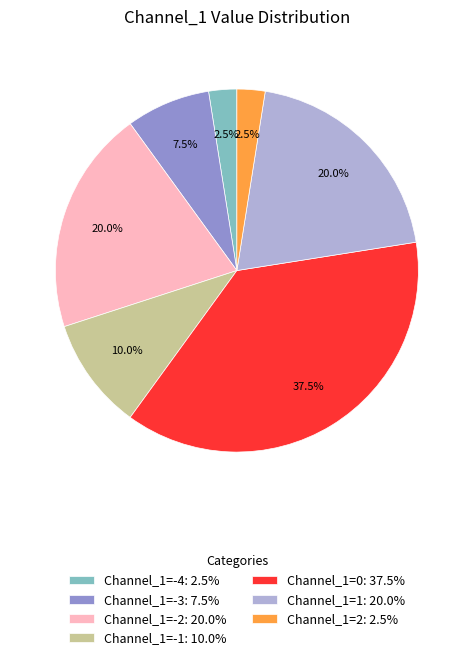

How many slices are in this pie chart?

7